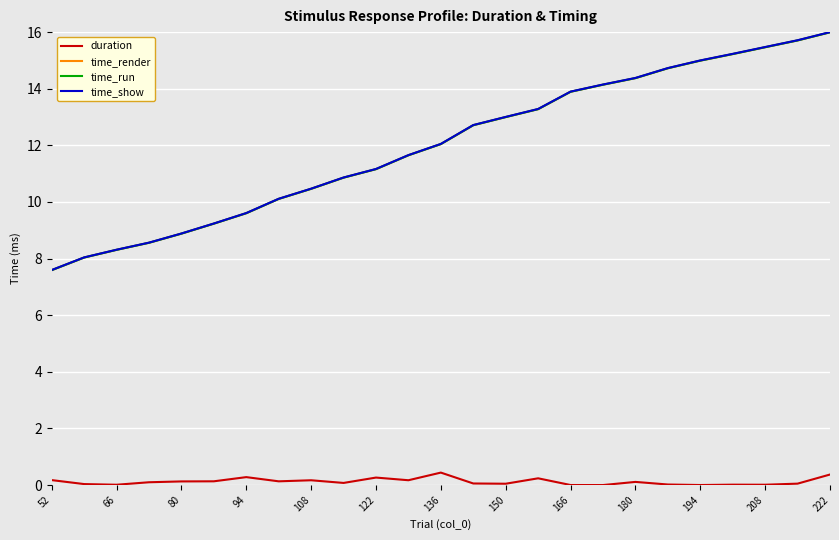

True or false: duration and time_show intersect in this chart.

False